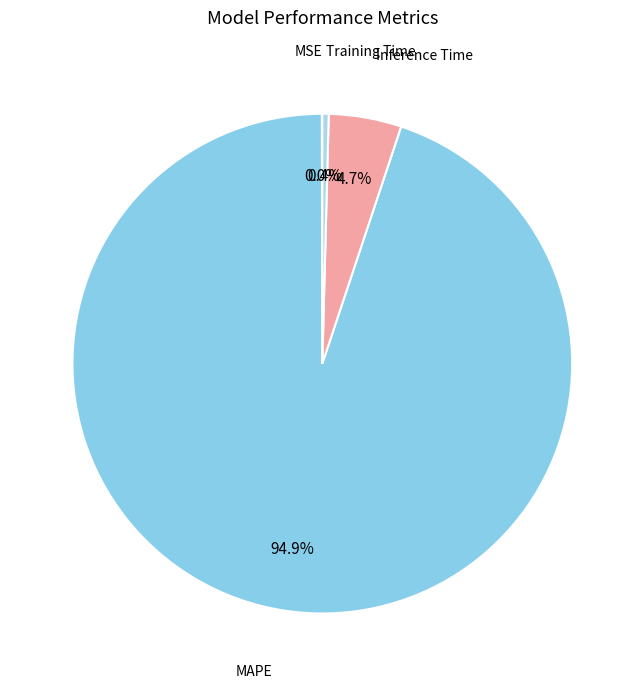

To the nearest percent, what is the average slice percentage?

25%